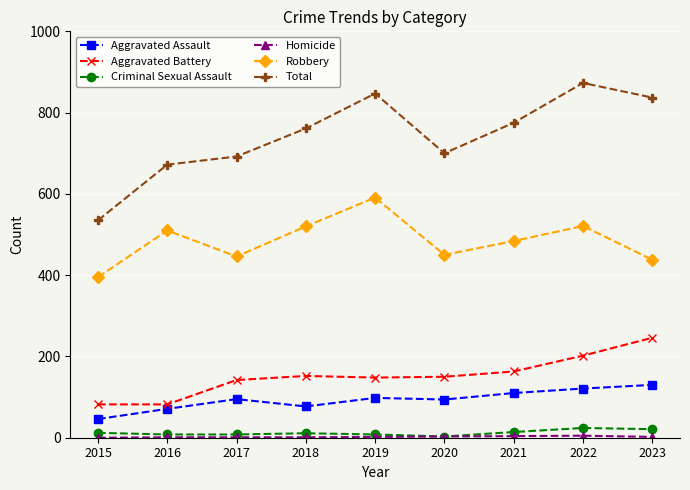

What is the value of the Total point at the 9th from the left?

837